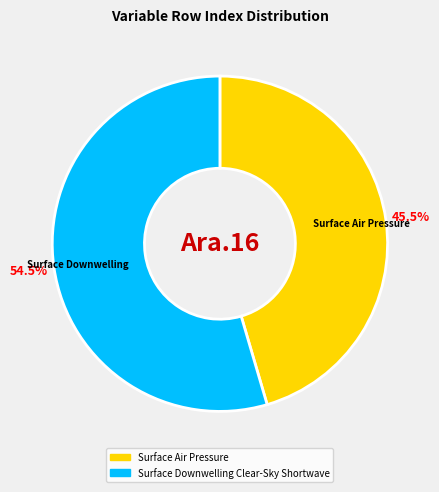

To the nearest percent, what is the difference between the largest and smallest slice percentages?

9%